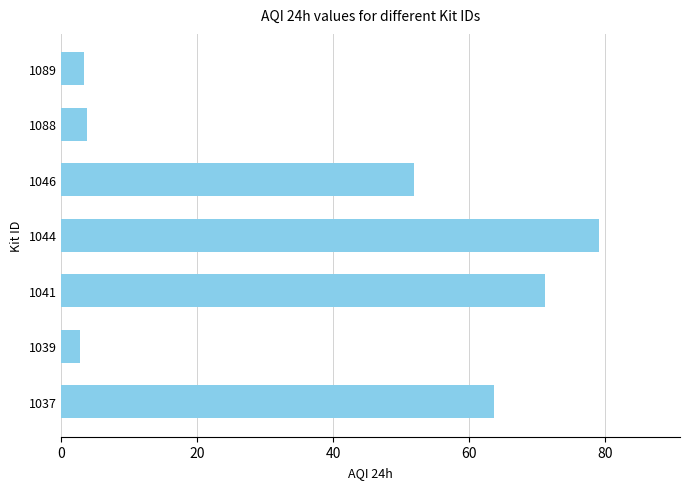

What is the approximate value at 1088?

3.7